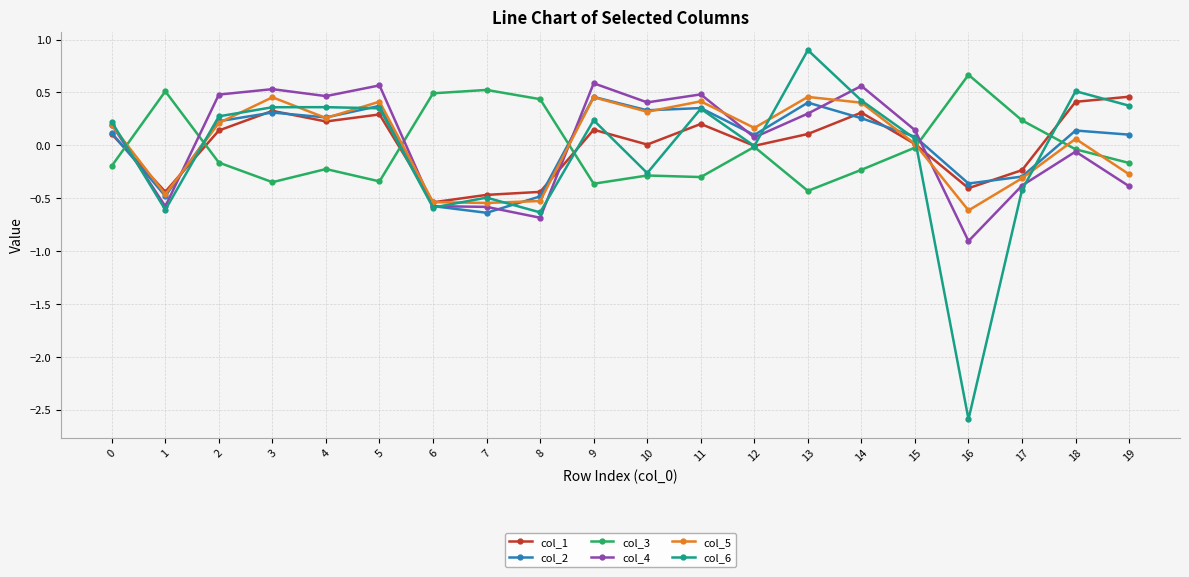

At which category does col_5 reach its first local valley?

1